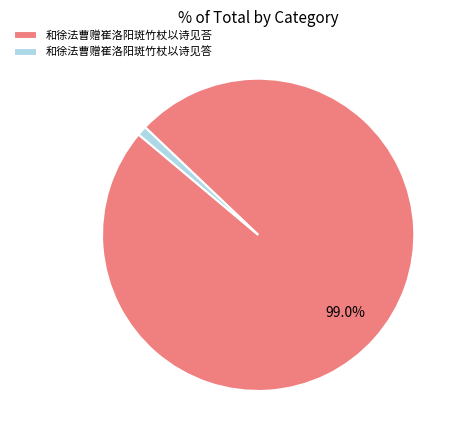

What percentage is the 和徐法曹赠崔洛阳斑竹杖以诗见荅 slice, to the nearest percent?

99%